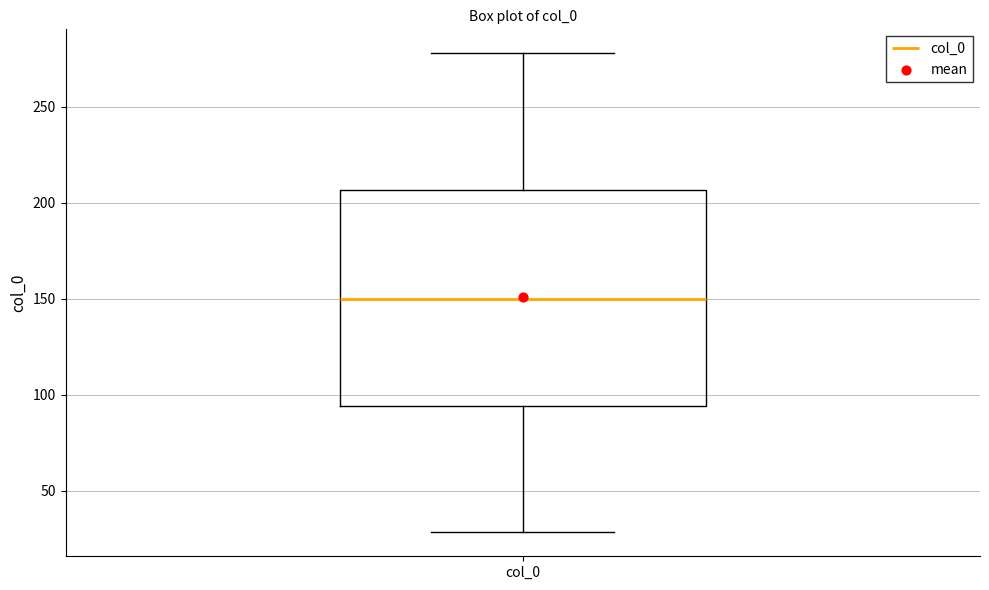

Where is the lower edge of the box for col_0 on the y-axis? The values are not printed on the chart, so give them approximately, as read against the axis.

95